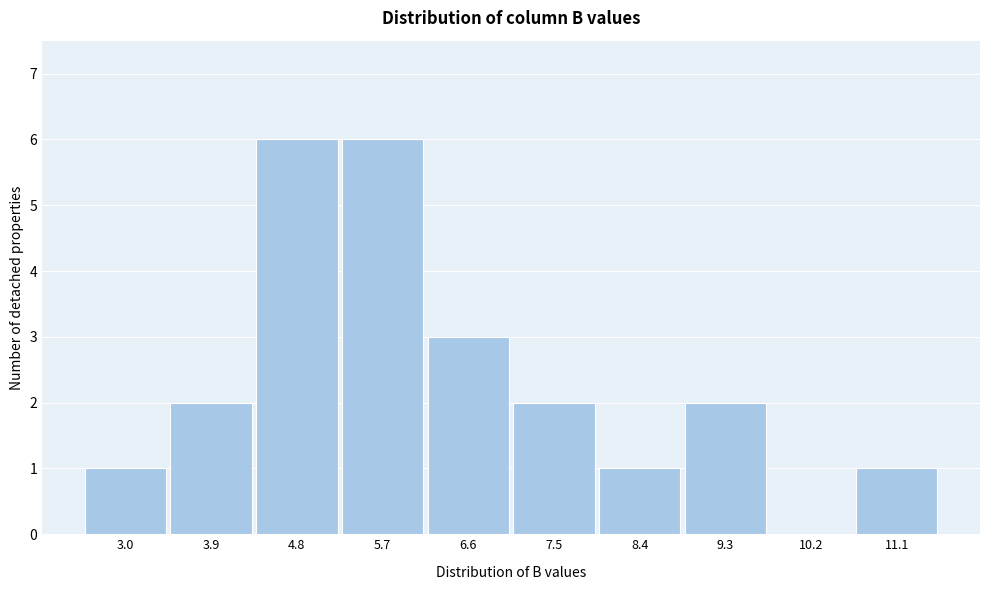

Reading left to right, list all the values displayed in this chart.

3.0=1	3.9=2	4.8=6	5.7=6	6.6=3	7.5=2	8.4=1	9.3=2	10.2=0	11.1=1